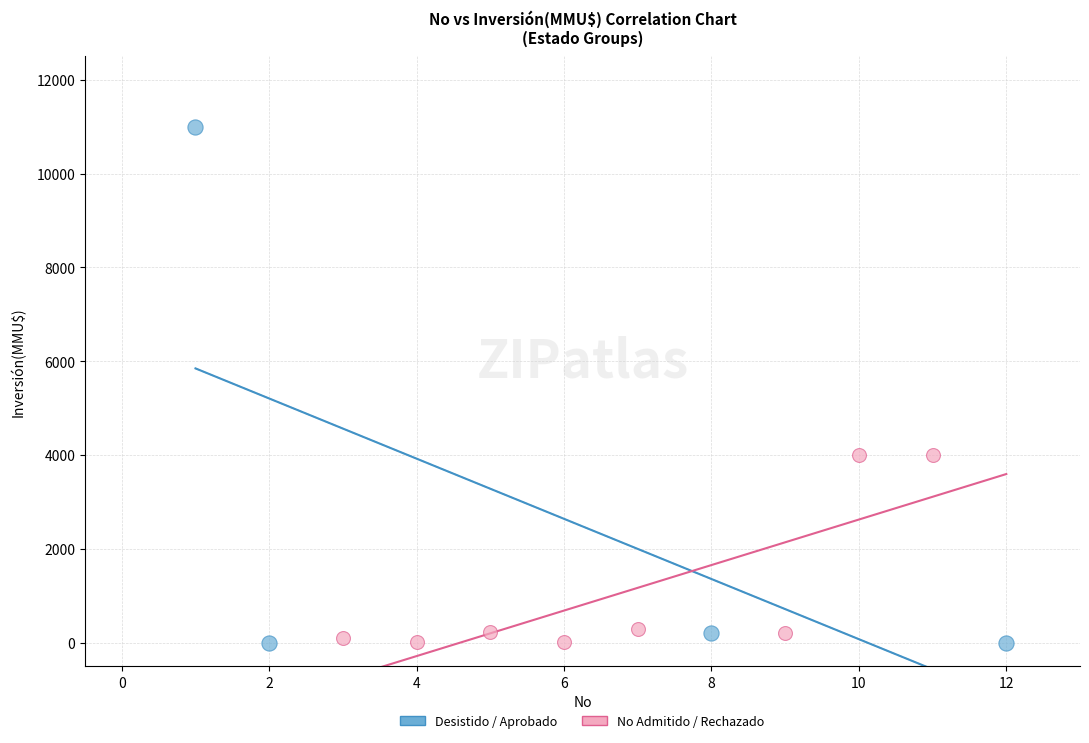

Which series has the largest Y range (max minus min)?

Desistido / Aprobado